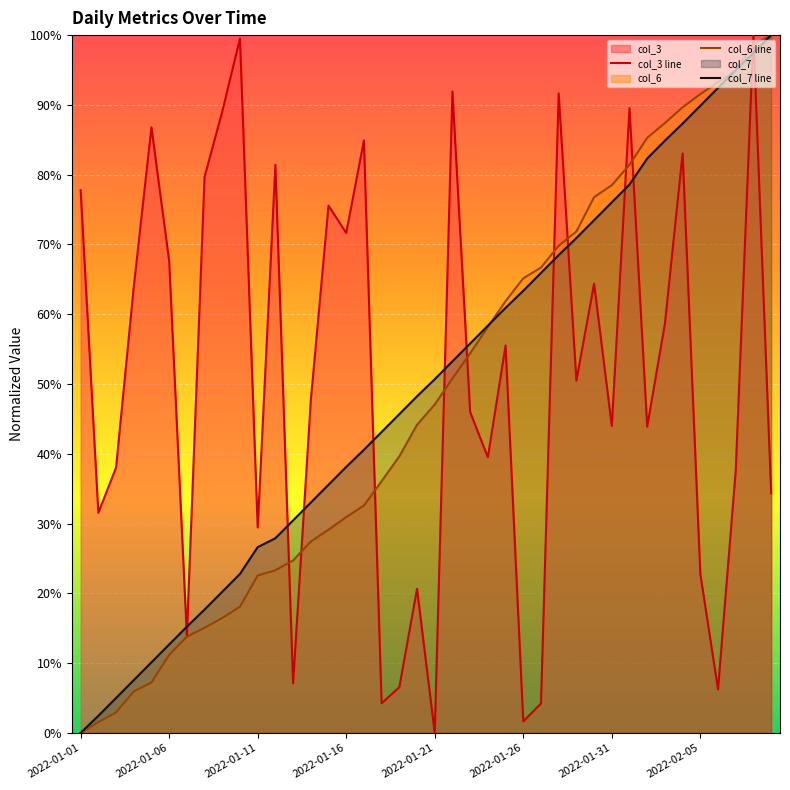

What is the difference between the highest and lowest values at 18?

39.1